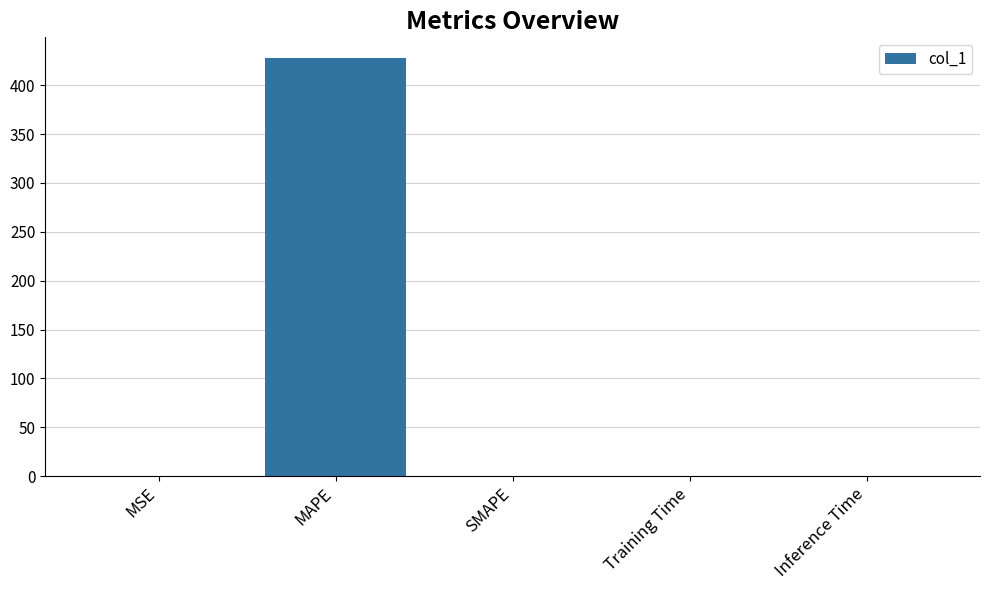

The value at MAPE is 427.7. True or false?

True